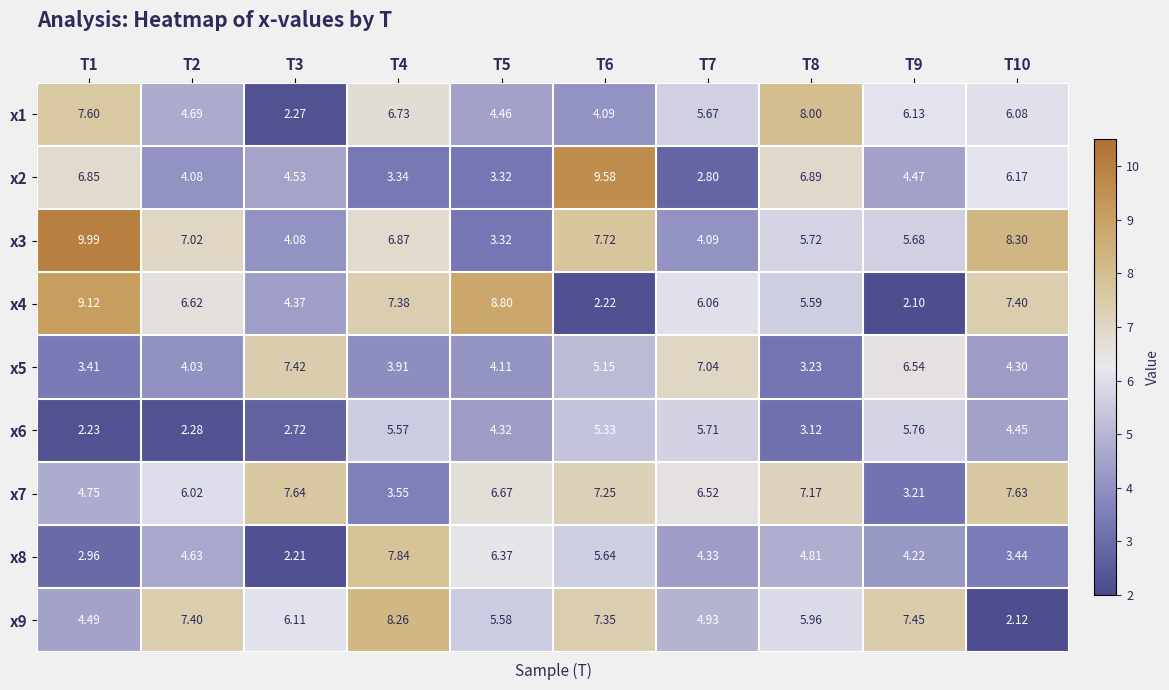

Is the value of x4 at T10 greater than the value of x3 at T3?

Yes